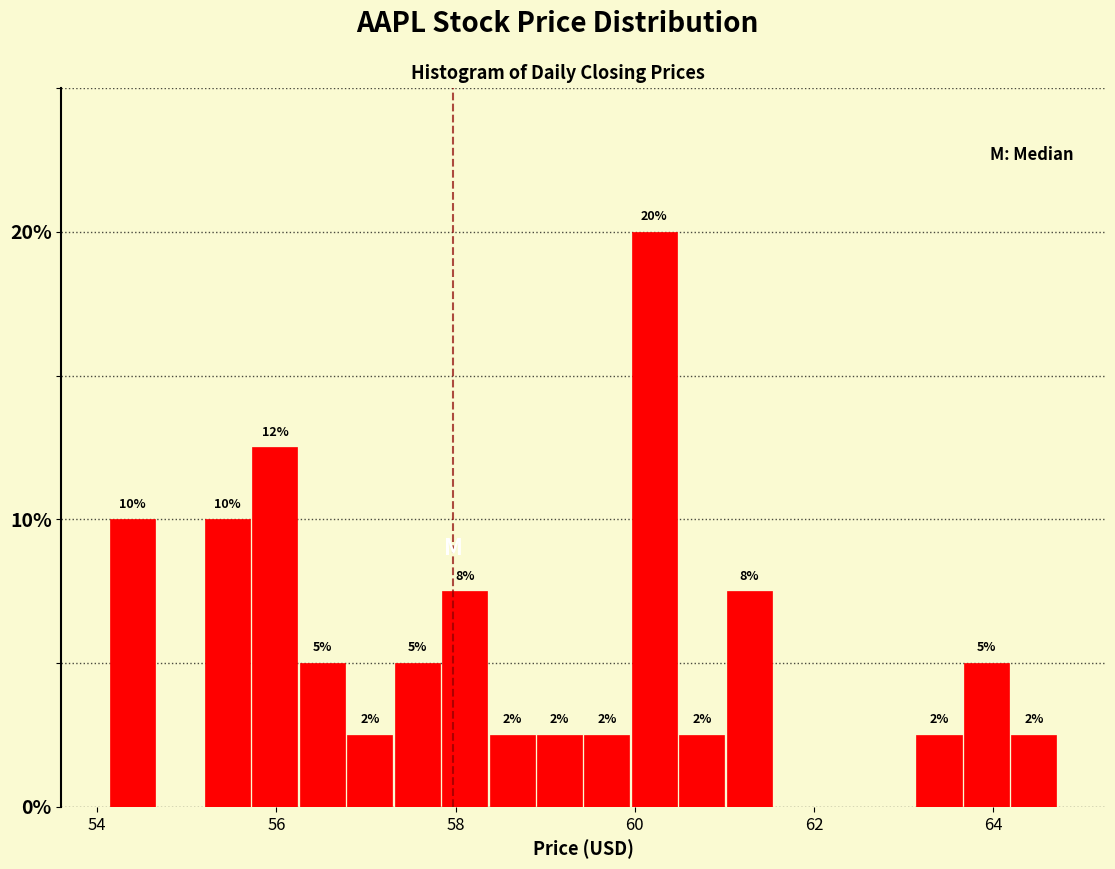

Read against the x-axis, roughly where is the centre of the tallest bar?

60.2